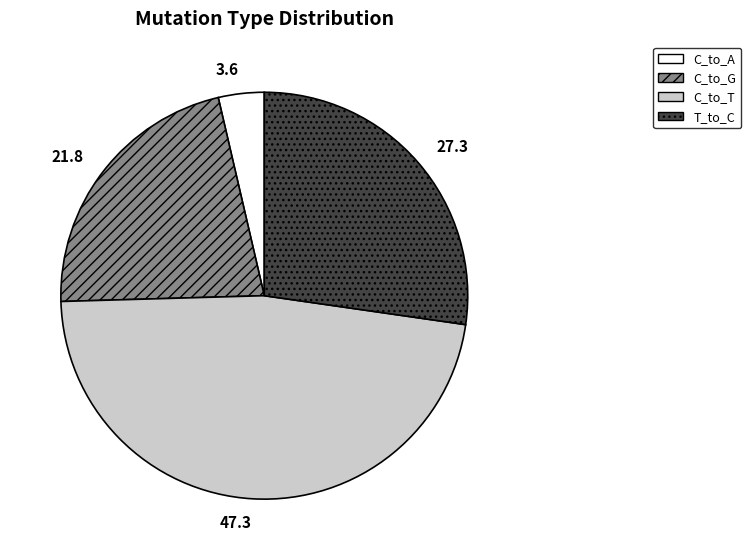

Which category has the biggest portion of the pie?

C_to_T